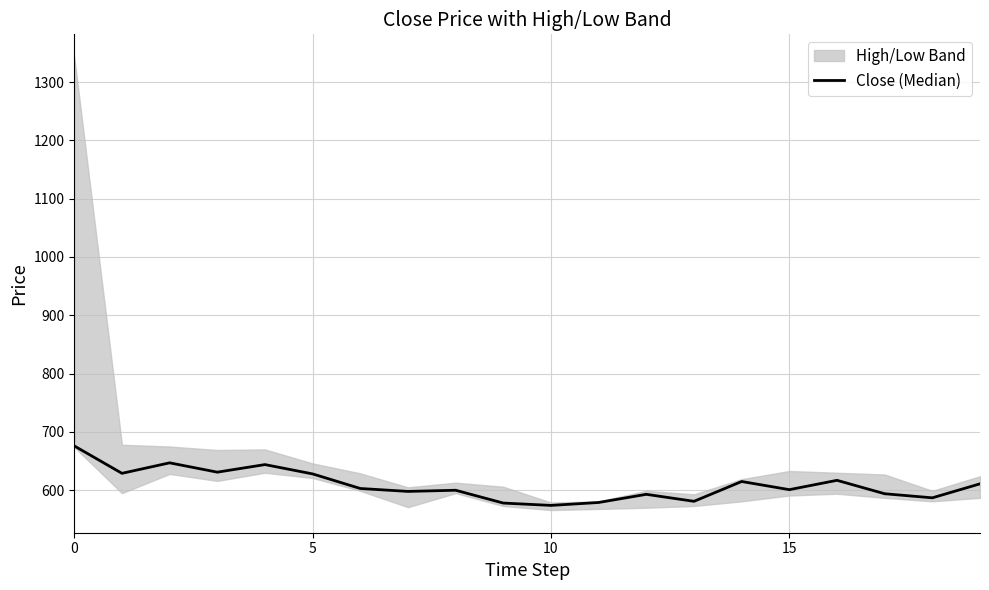

What is the difference between the maximum and minimum values?

102